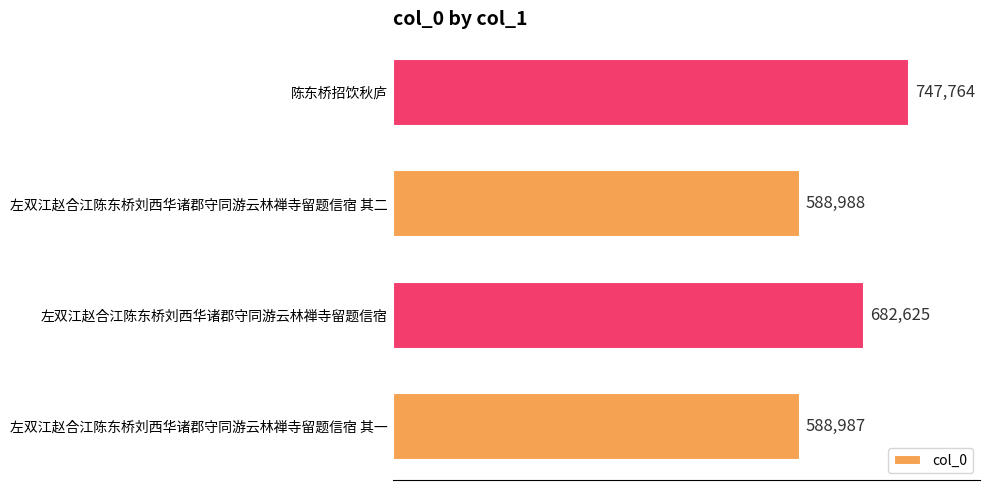

At which label is the value closest to 668375?

左双江赵合江陈东桥刘西华诸郡守同游云林禅寺留题信宿